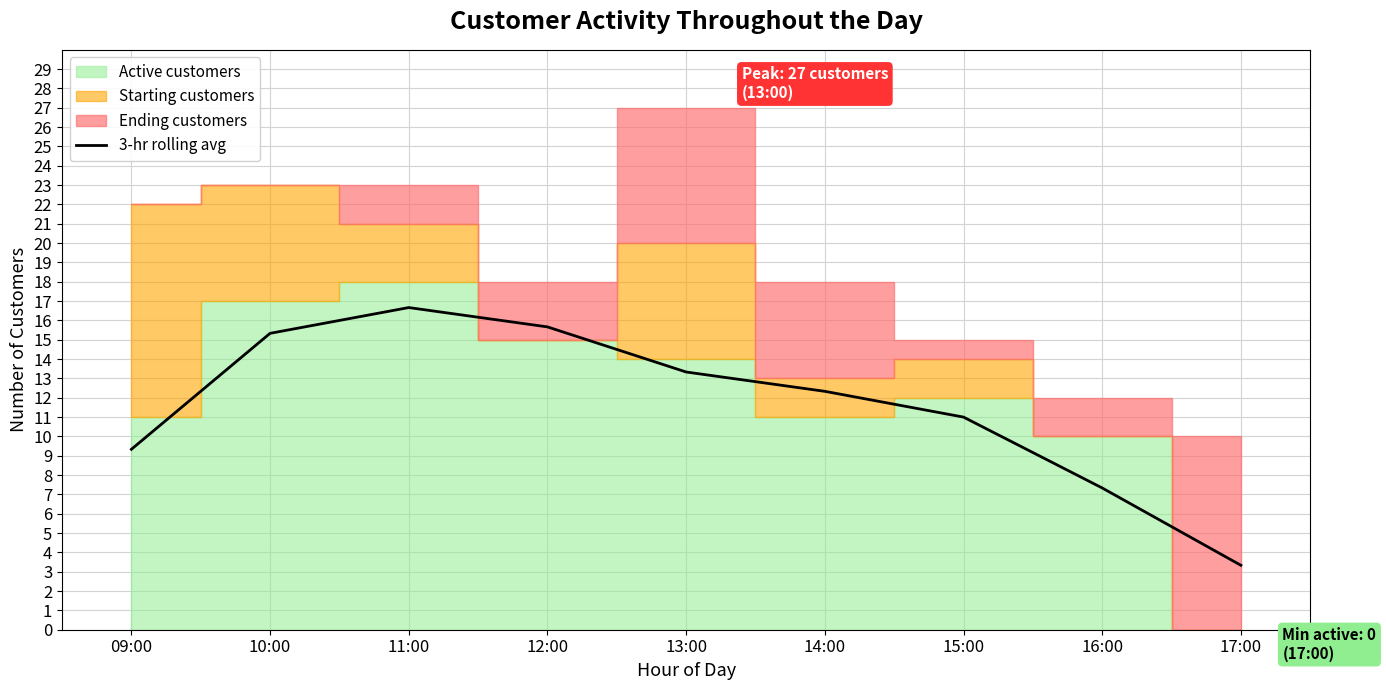

At which label is 3-hr rolling avg closest to 9?

09:00